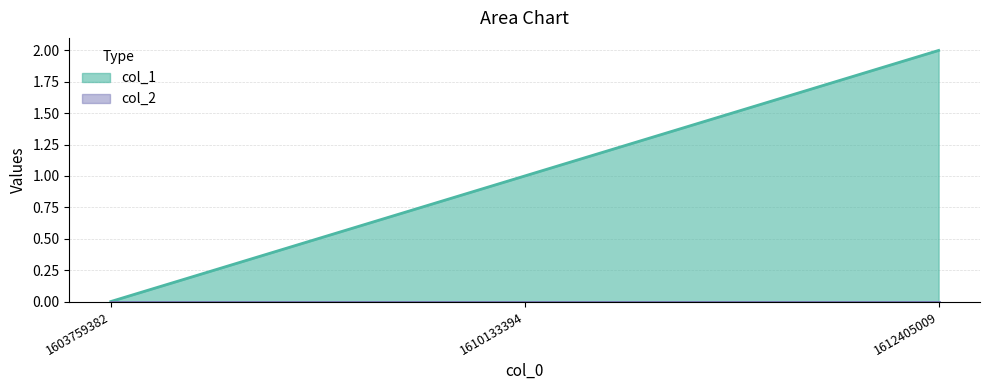

Rank the categories by value from highest to lowest.

1612405009, 1610133394, 1603759382